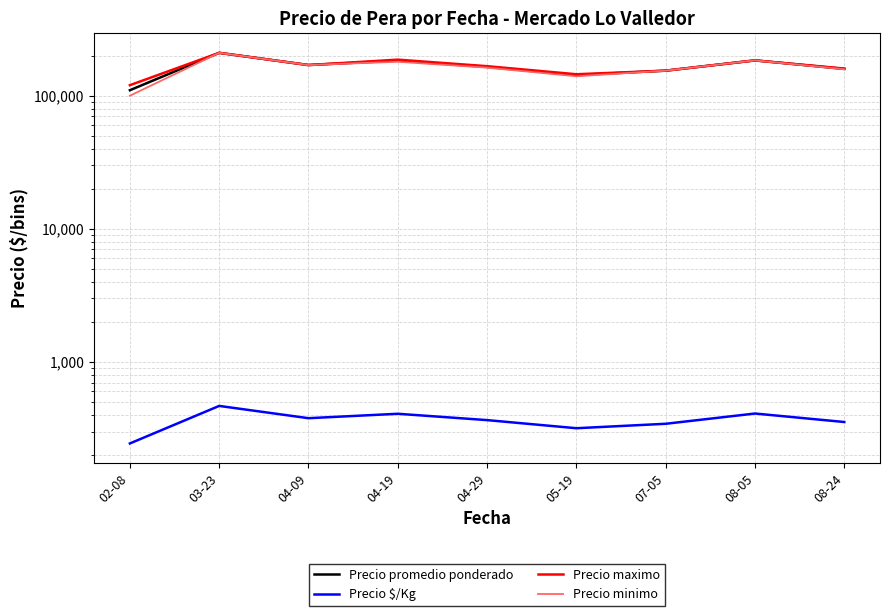

What is the difference between the second highest and minimum values in the Precio minimo series?

84285.7